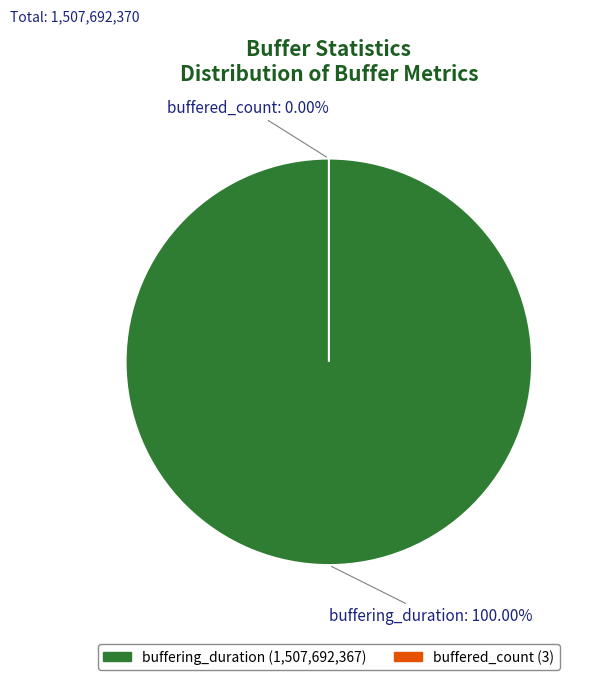

To the nearest percent, what is the combined percentage of buffering_duration and buffered_count?

100%